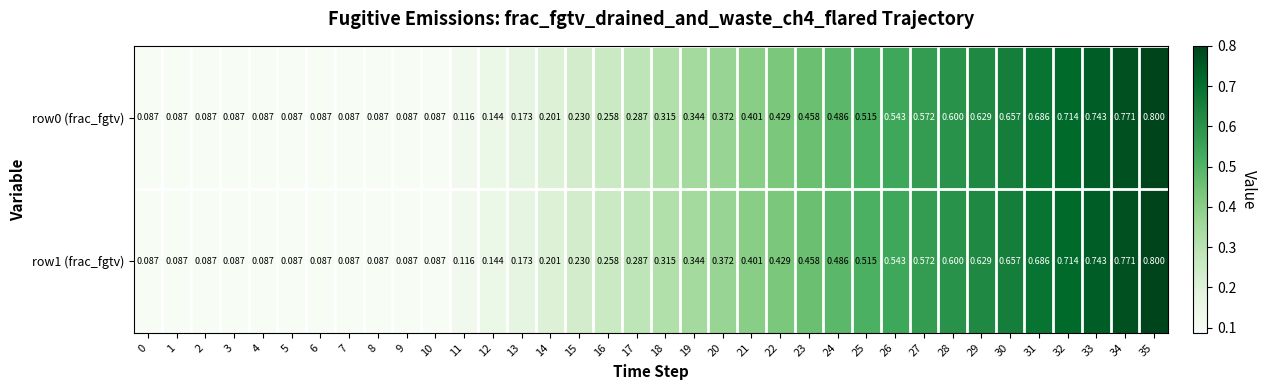

Is the value of row0 (frac_fgtv) at 22 greater than the value of row1 (frac_fgtv) at 33?

No